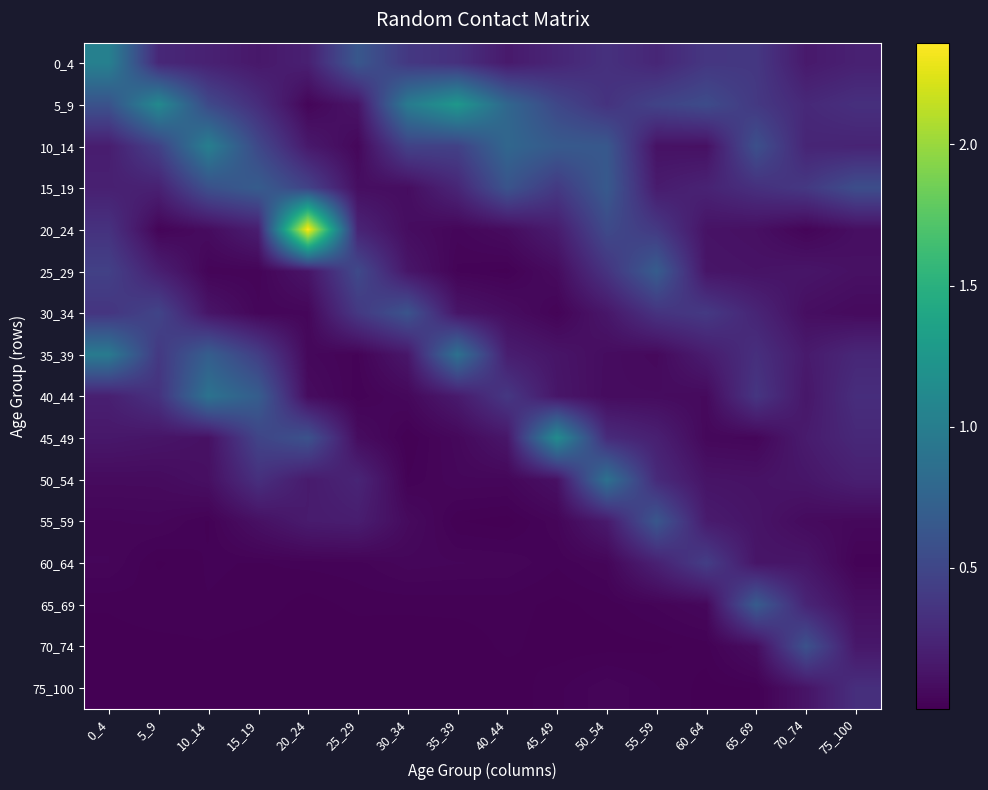

Reading right to left, transcribe all the data shown in this chart.

0_4: 75_100=0.2	70_74=0.2	65_69=0.4	60_64=0.4	55_59=0.3	50_54=0.3	45_49=0.2	40_44=0.2	35_39=0.3	30_34=0.4	25_29=0.6	20_24=0.2	15_19=0.2	10_14=0.2	5_9=0.3	0_4=1.0
5_9: 75_100=0.3	70_74=0.3	65_69=0.4	60_64=0.5	55_59=0.5	50_54=0.3	45_49=0.5	40_44=0.8	35_39=1.3	30_34=1.0	25_29=0.1	20_24=0.0	15_19=0.3	10_14=0.5	5_9=1.1	0_4=0.6
10_14: 75_100=0.2	70_74=0.2	65_69=0.6	60_64=0.1	55_59=0.1	50_54=0.6	45_49=0.7	40_44=0.8	35_39=0.5	30_34=0.5	25_29=0.0	20_24=0.2	15_19=0.5	10_14=1.0	5_9=0.5	0_4=0.2
15_19: 75_100=0.6	70_74=0.4	65_69=0.3	60_64=0.2	55_59=0.2	50_54=0.7	45_49=0.4	40_44=0.6	35_39=0.3	30_34=0.1	25_29=0.1	20_24=0.5	15_19=0.7	10_14=0.6	5_9=0.2	0_4=0.2
20_24: 75_100=0.1	70_74=0.0	65_69=0.1	60_64=0.1	55_59=0.4	50_54=0.5	45_49=0.2	40_44=0.1	35_39=0.0	30_34=0.1	25_29=0.2	20_24=2.4	15_19=0.2	10_14=0.1	5_9=0.0	0_4=0.3
25_29: 75_100=0.1	70_74=0.1	65_69=0.1	60_64=0.1	55_59=0.7	50_54=0.4	45_49=0.1	40_44=0.0	35_39=0.0	30_34=0.1	25_29=0.5	20_24=0.1	15_19=0.0	10_14=0.0	5_9=0.2	0_4=0.5
30_34: 75_100=0.1	70_74=0.1	65_69=0.2	60_64=0.4	55_59=0.4	50_54=0.1	45_49=0.0	40_44=0.1	35_39=0.1	30_34=0.6	25_29=0.4	20_24=0.0	15_19=0.0	10_14=0.1	5_9=0.5	0_4=0.4
35_39: 75_100=0.3	70_74=0.2	65_69=0.3	60_64=0.2	55_59=0.1	50_54=0.1	45_49=0.1	40_44=0.2	35_39=0.9	30_34=0.1	25_29=0.0	20_24=0.1	15_19=0.4	10_14=0.7	5_9=0.4	0_4=1.0
40_44: 75_100=0.3	70_74=0.1	65_69=0.4	60_64=0.1	55_59=0.1	50_54=0.1	45_49=0.1	40_44=0.4	35_39=0.2	30_34=0.1	25_29=0.0	20_24=0.1	15_19=0.7	10_14=0.9	5_9=0.3	0_4=0.2
45_49: 75_100=0.3	70_74=0.2	65_69=0.0	60_64=0.1	55_59=0.2	50_54=0.3	45_49=1.1	40_44=0.1	35_39=0.1	30_34=0.0	25_29=0.1	20_24=0.6	15_19=0.5	10_14=0.1	5_9=0.1	0_4=0.2
50_54: 75_100=0.2	70_74=0.1	65_69=0.1	60_64=0.1	55_59=0.3	50_54=0.9	45_49=0.1	40_44=0.0	35_39=0.0	30_34=0.0	25_29=0.2	20_24=0.2	15_19=0.3	10_14=0.1	5_9=0.1	0_4=0.1
55_59: 75_100=0.1	70_74=0.1	65_69=0.1	60_64=0.2	55_59=0.6	50_54=0.2	45_49=0.0	40_44=0.0	35_39=0.0	30_34=0.1	25_29=0.2	20_24=0.2	15_19=0.1	10_14=0.0	5_9=0.0	0_4=0.0
60_64: 75_100=0.0	70_74=0.1	65_69=0.1	60_64=0.4	55_59=0.2	50_54=0.0	45_49=0.0	40_44=0.0	35_39=0.0	30_34=0.0	25_29=0.0	20_24=0.0	15_19=0.0	10_14=0.0	5_9=0.0	0_4=0.0
65_69: 75_100=0.1	70_74=0.2	65_69=0.7	60_64=0.1	55_59=0.0	50_54=0.0	45_49=0.0	40_44=0.0	35_39=0.0	30_34=0.0	25_29=0.0	20_24=0.0	15_19=0.0	10_14=0.0	5_9=0.0	0_4=0.0
70_74: 75_100=0.2	70_74=0.6	65_69=0.1	60_64=0.0	55_59=0.0	50_54=0.0	45_49=0.0	40_44=0.0	35_39=0.0	30_34=0.0	25_29=0.0	20_24=0.0	15_19=0.0	10_14=0.0	5_9=0.0	0_4=0.0
75_100: 75_100=0.3	70_74=0.1	65_69=0.0	60_64=0.0	55_59=0.0	50_54=0.0	45_49=0.0	40_44=0.0	35_39=0.0	30_34=0.0	25_29=0.0	20_24=0.0	15_19=0.0	10_14=0.0	5_9=0.0	0_4=0.0